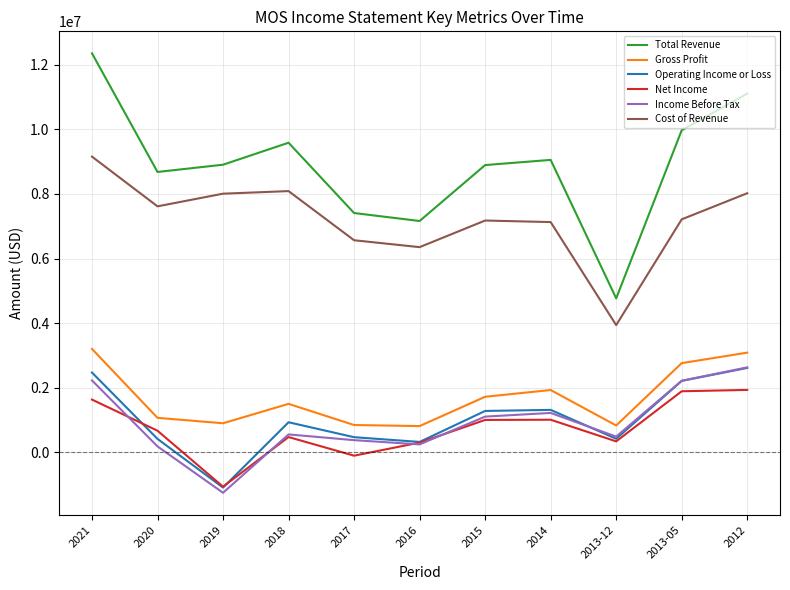

Between 2013-12 and 2012, which series saw the biggest shift?

Total Revenue